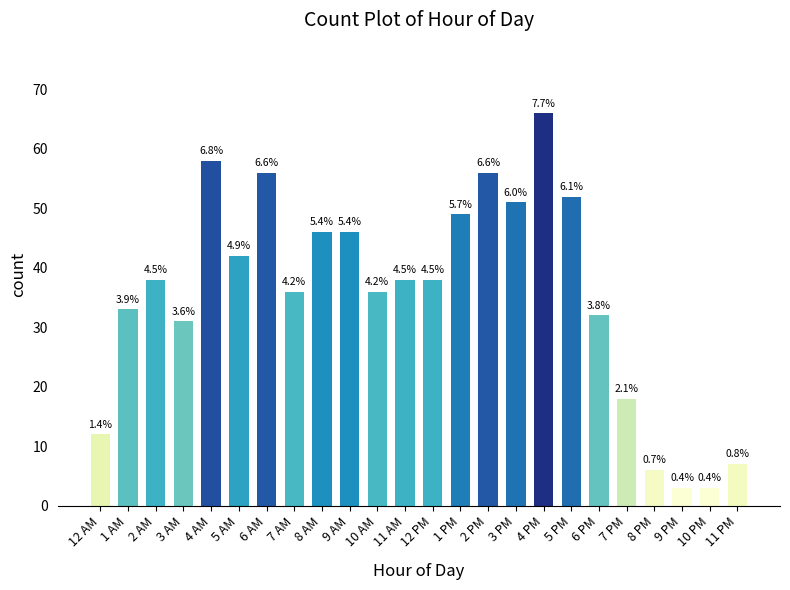

What is the smallest value displayed?

3